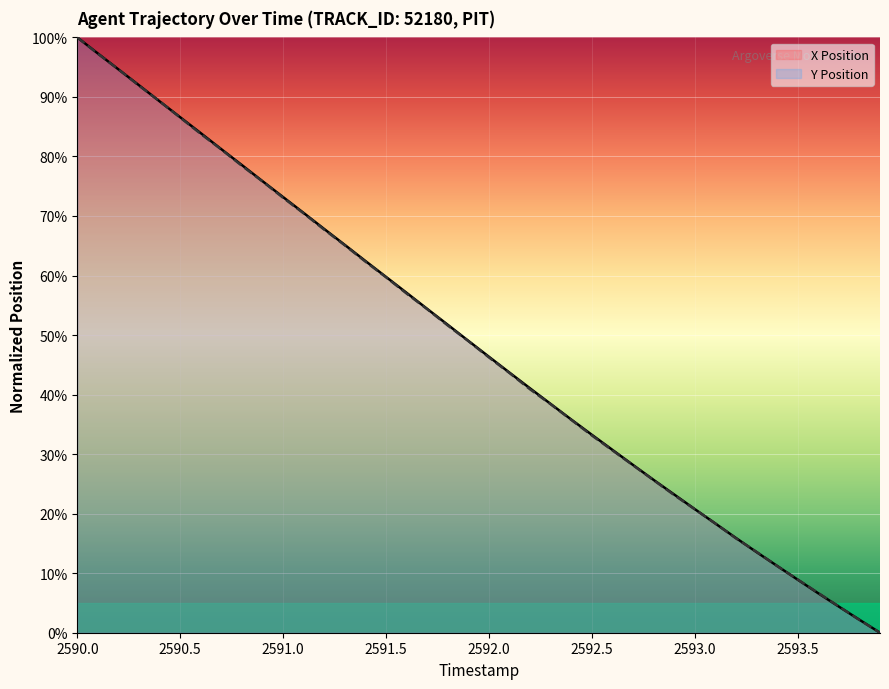

What is the label of the 40th point from the right?

2590.0